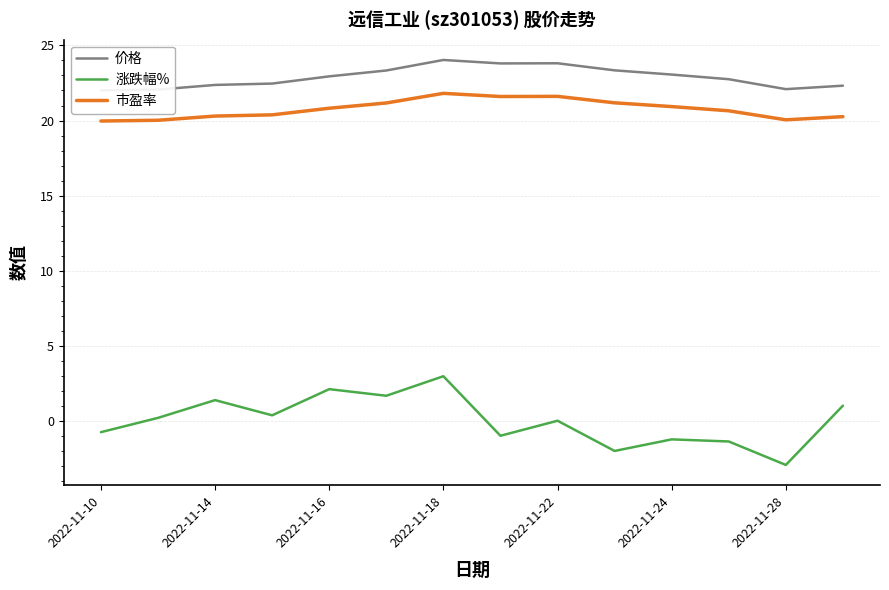

True or false: 涨跌幅% and 市盈率 intersect in this chart.

False